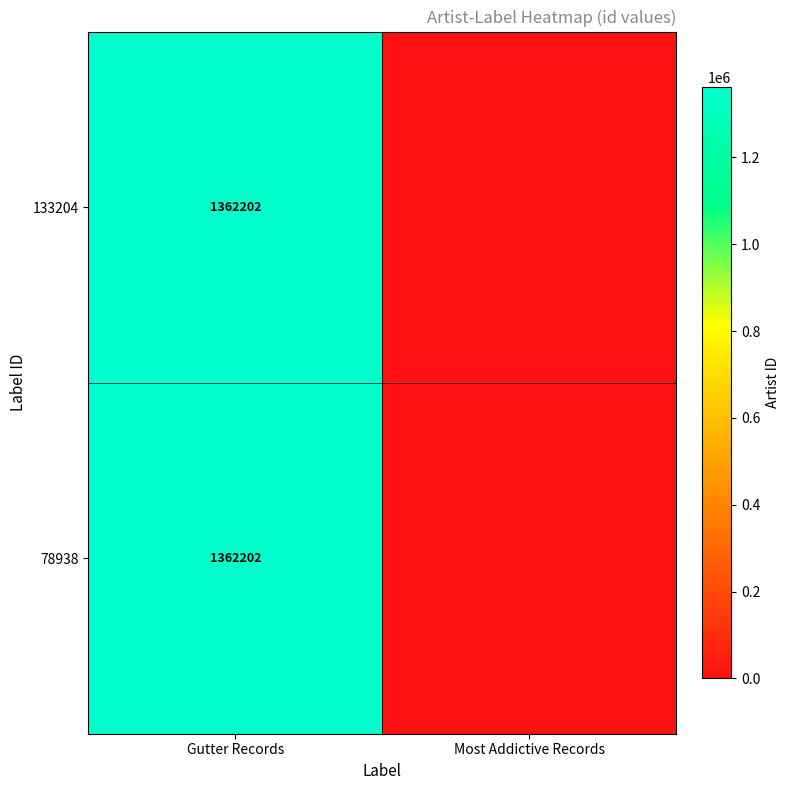

The 78938 series shows 1362202 at Gutter Records. True or false?

True